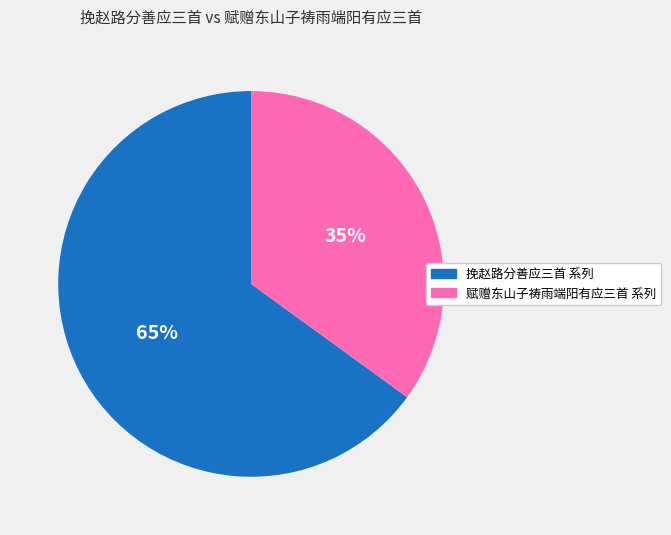

To the nearest percent, what is the difference between the largest and smallest slice percentages?

30%